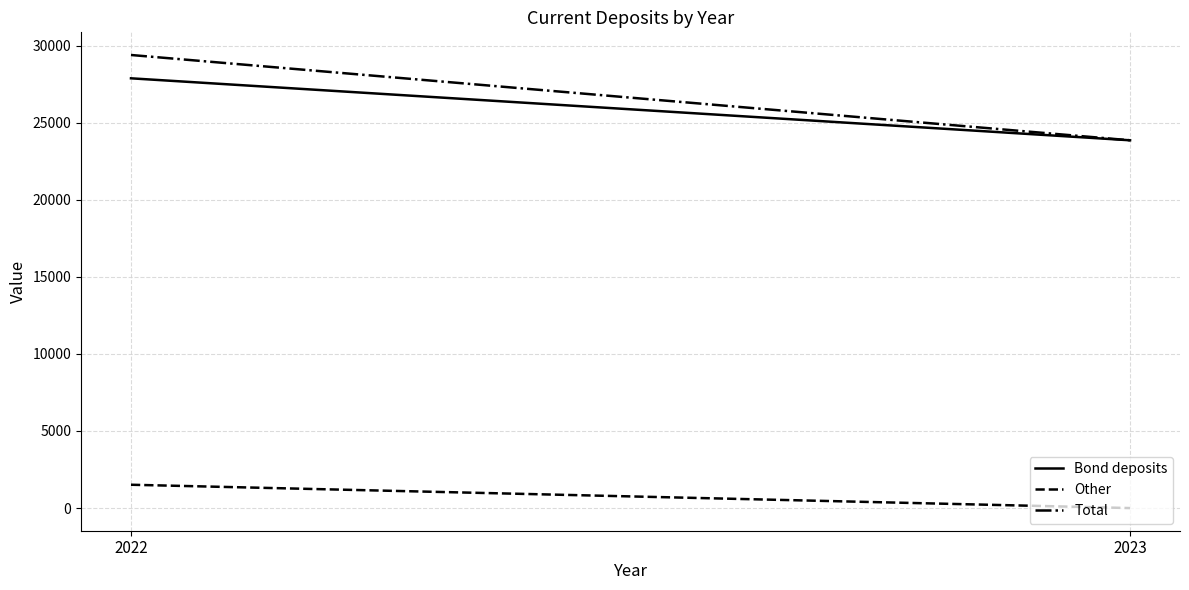

Which has a higher value, 2022 or 2023?

2022